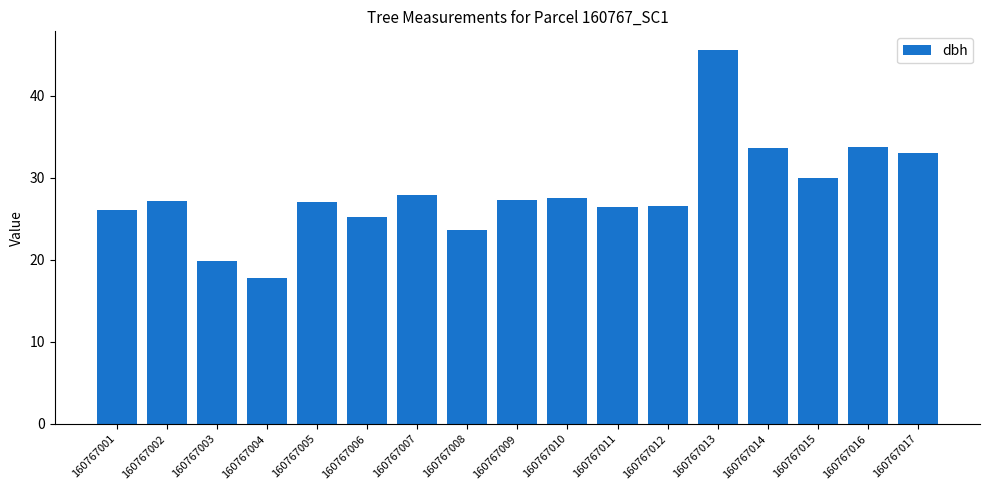

What is the greatest value displayed?

45.6